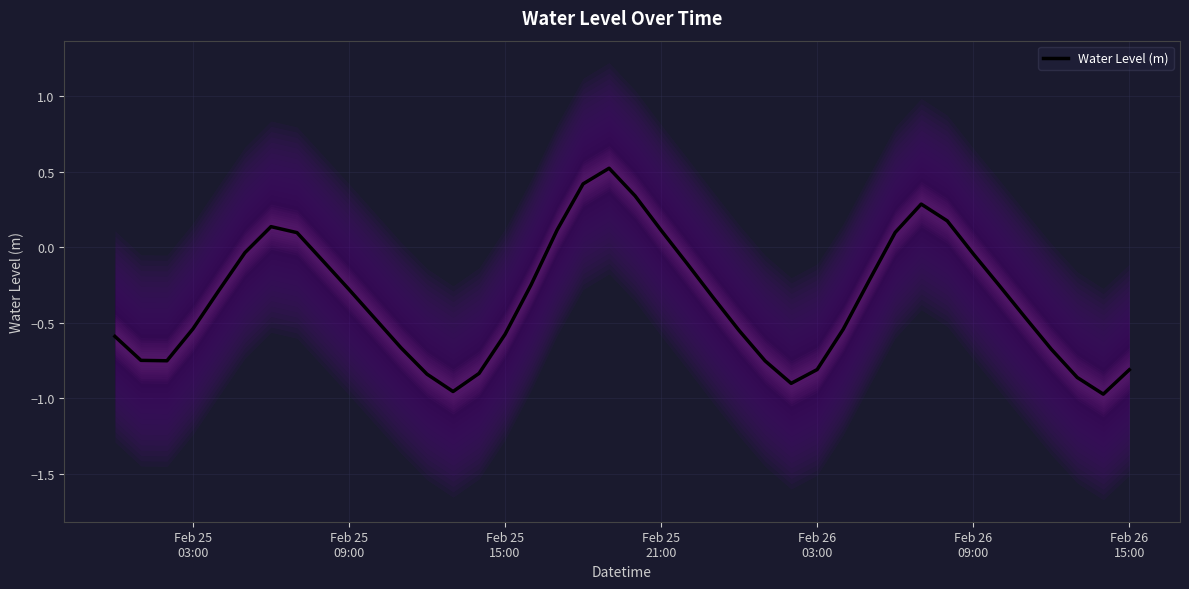

What is the highest value of the Water Level (m) series?

0.5